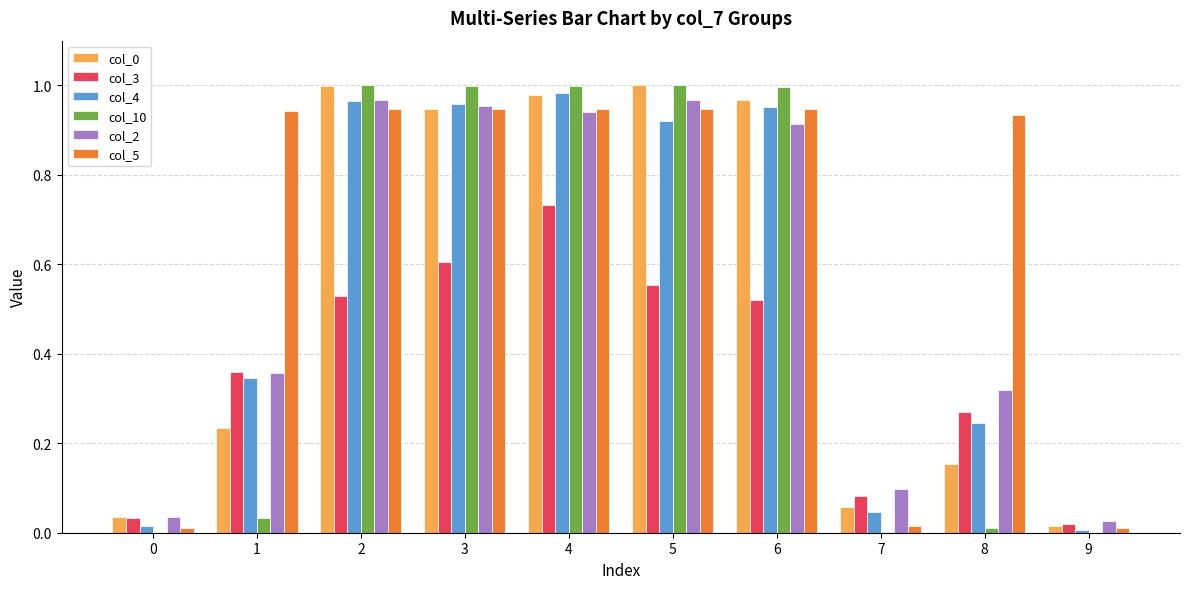

Is it true that col_2 equals 1.0 at 5?

True